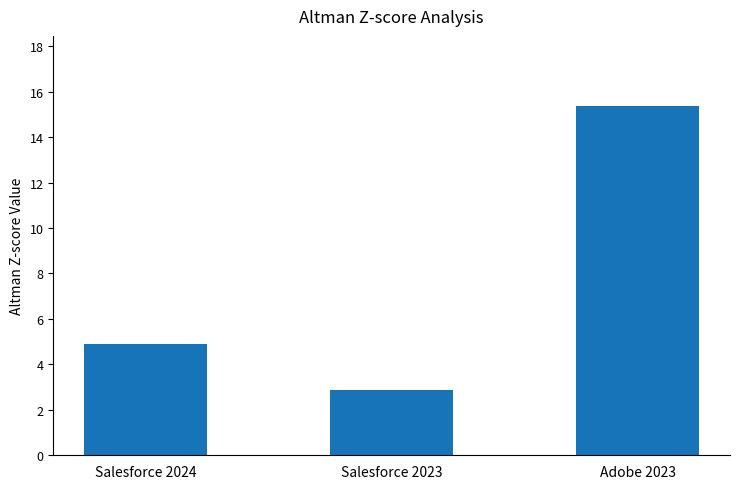

What is the maximum value shown in the chart?

15.4